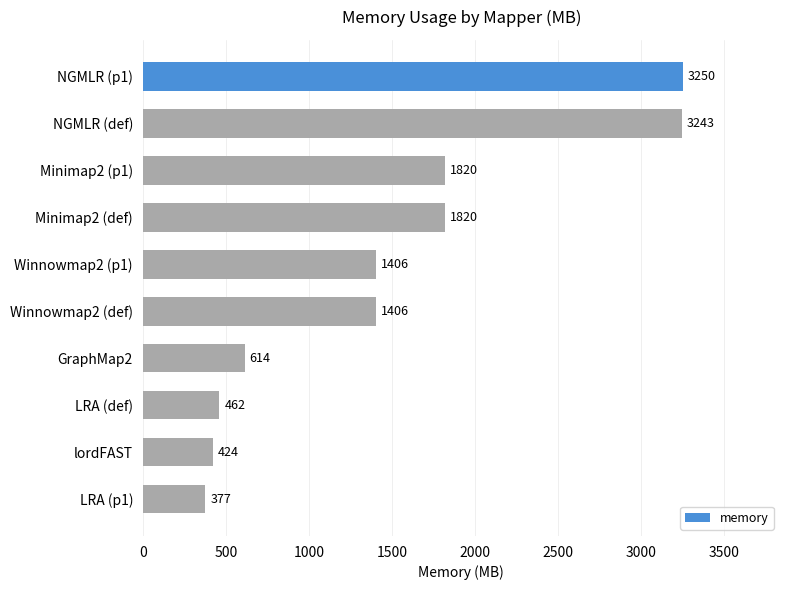

How many data points does each series have?

10